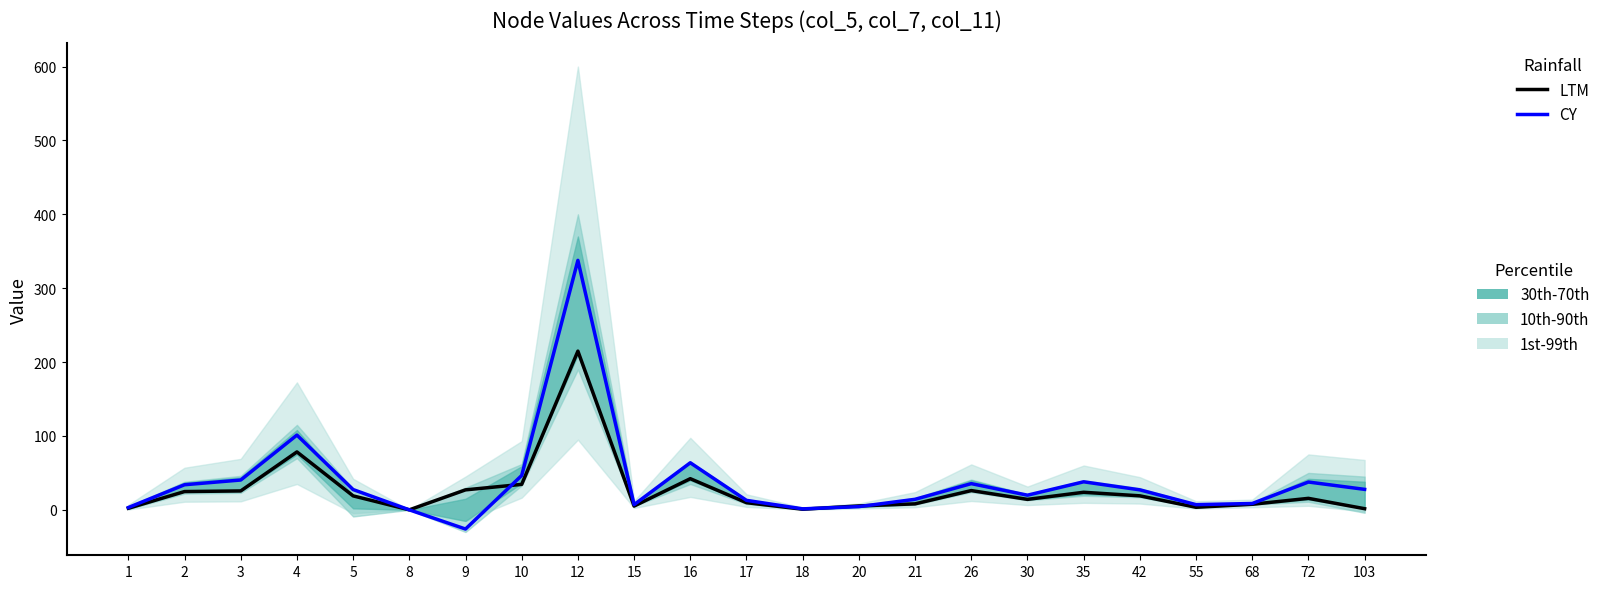

How many values in the LTM series exceed 15?

12